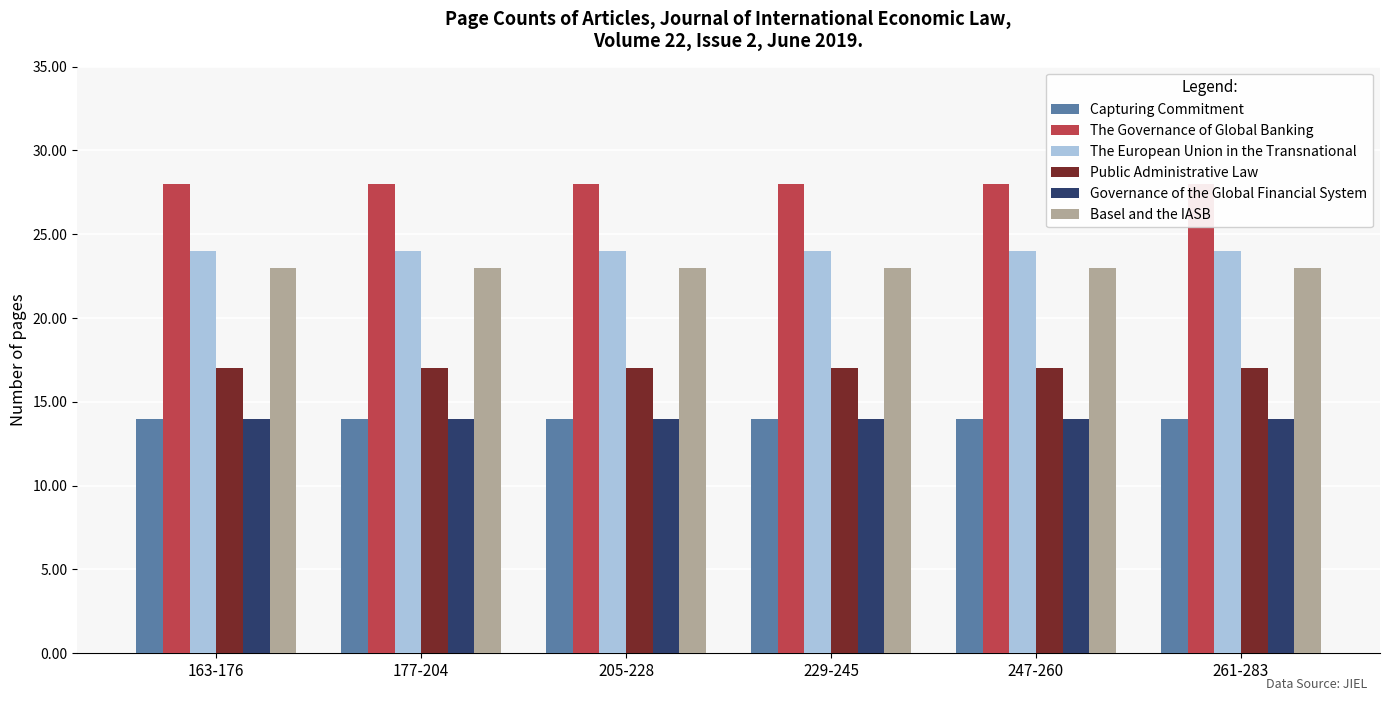

The Governance of the Global Financial System series shows 25 at 163-176. True or false?

False